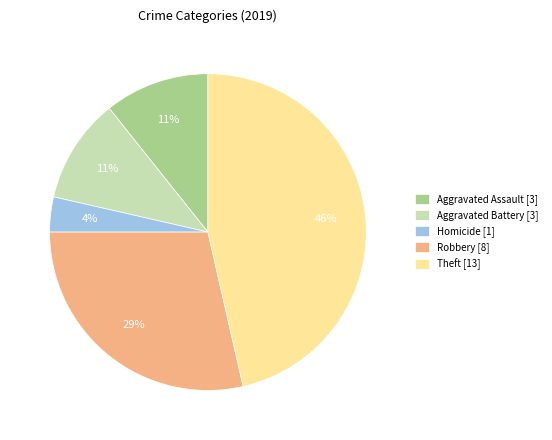

Is the sum of Aggravated Battery [3] and Aggravated Assault [3] greater than half?

No